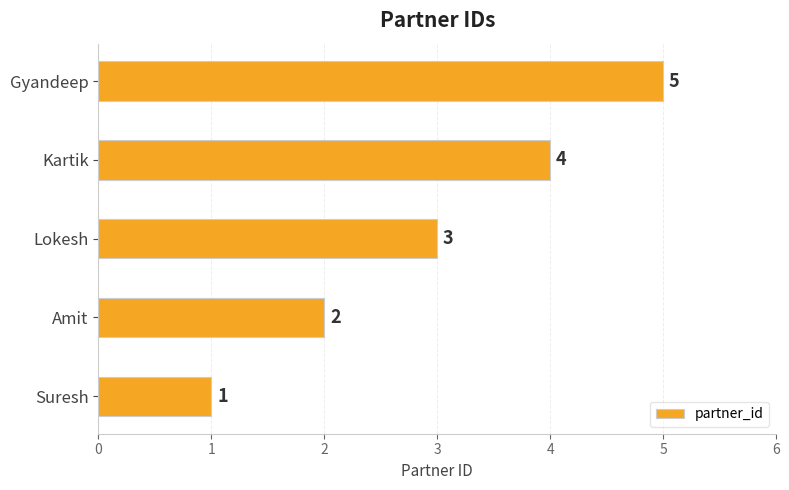

What is the average value?

3